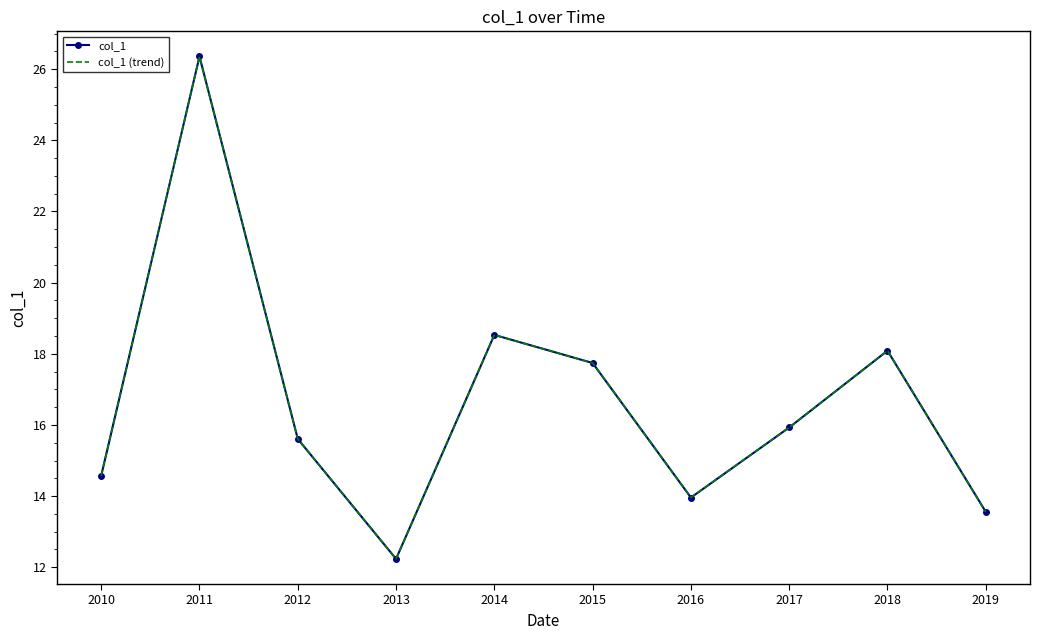

True or false: col_1 has more than 0 points higher than both neighbors.

True